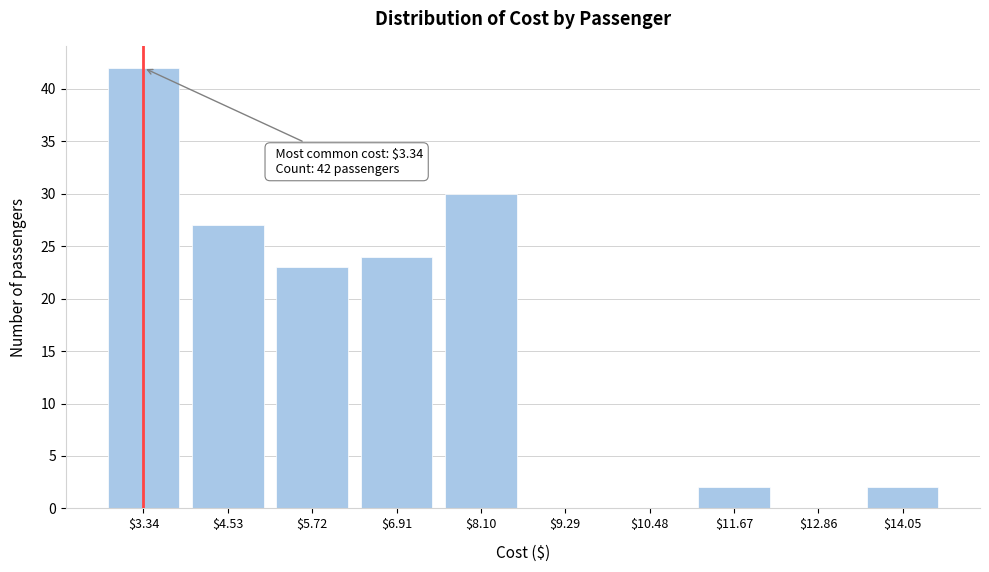

What is the sum of all values?

150